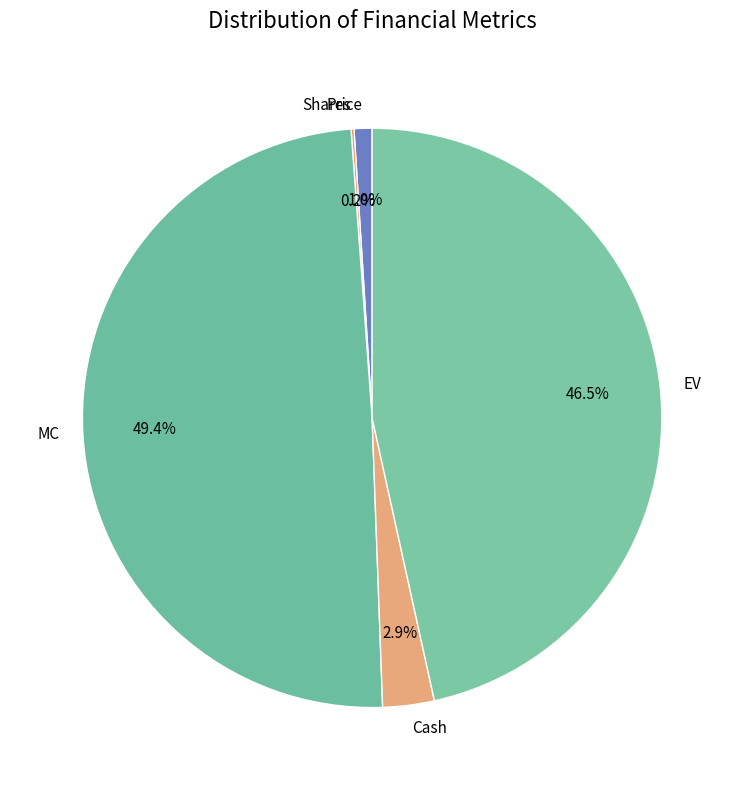

Which category has the biggest portion of the pie?

MC